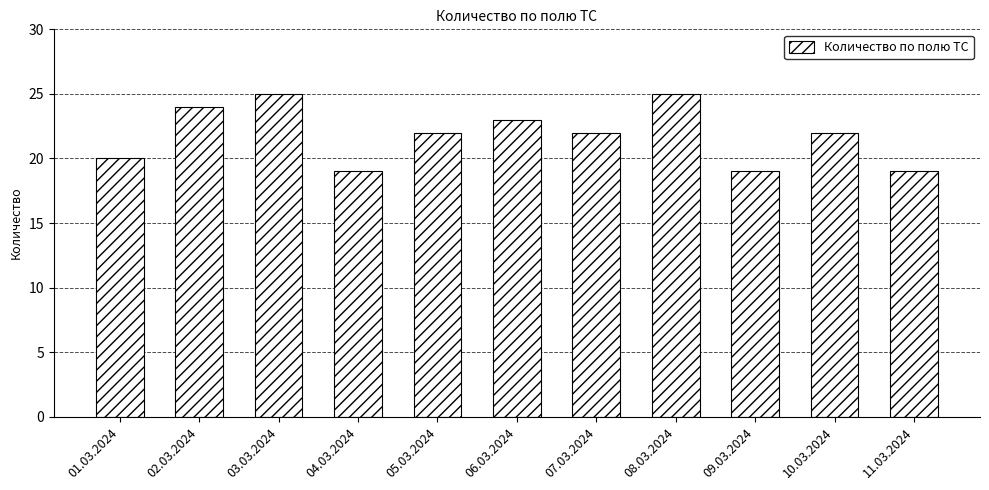

What is the sum of the values at 06.03.2024 and 01.03.2024?

43